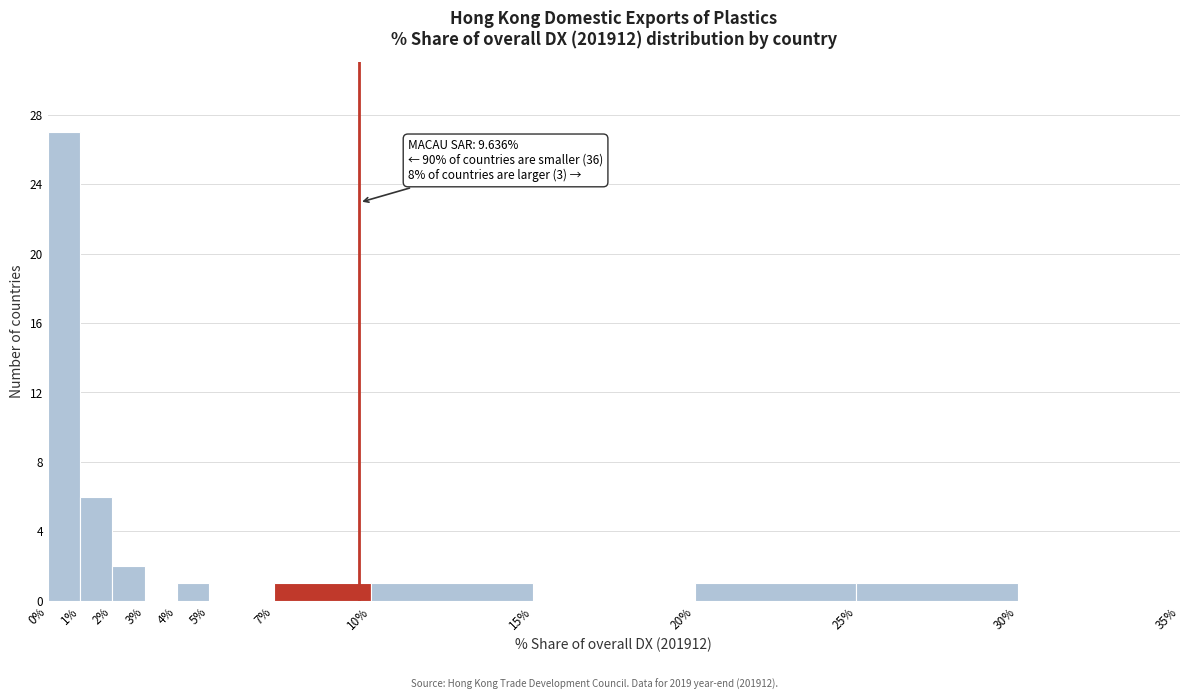

Which range on the x-axis has the tallest bar?

0% to 1%